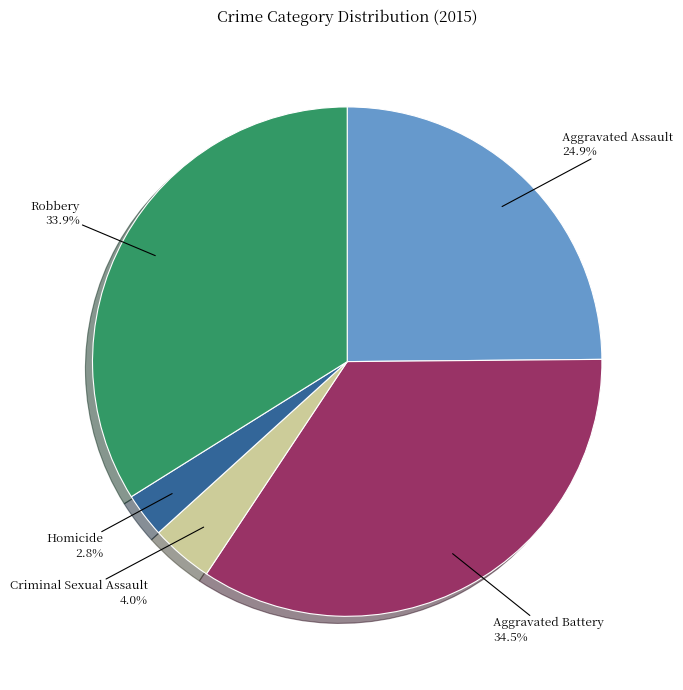

Is there a majority slice in this chart?

No